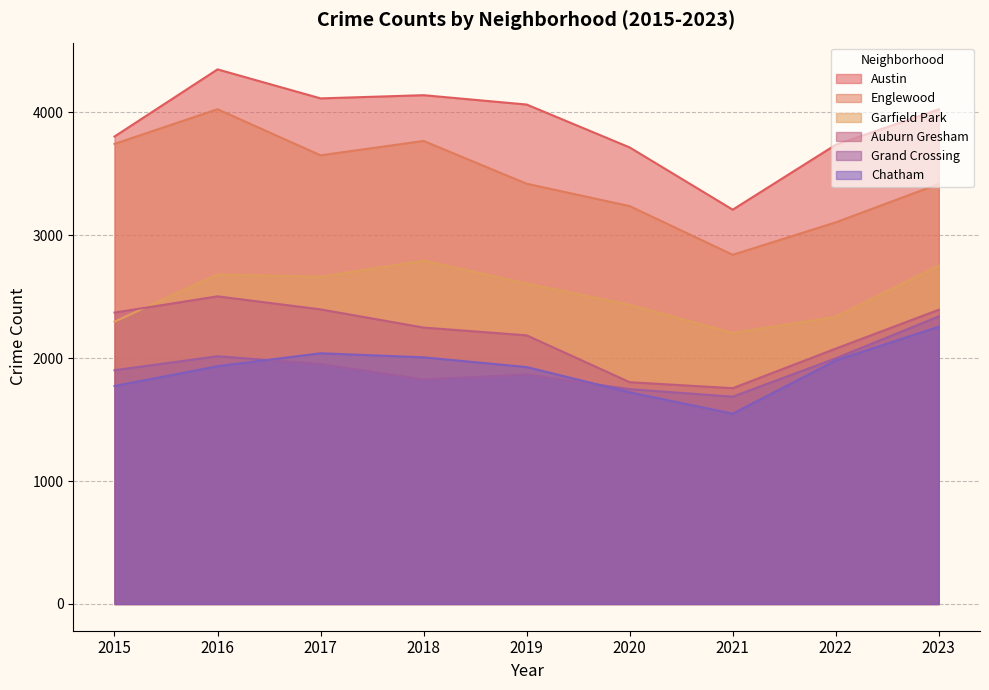

At how many categories does at least one series exceed 2677?

9